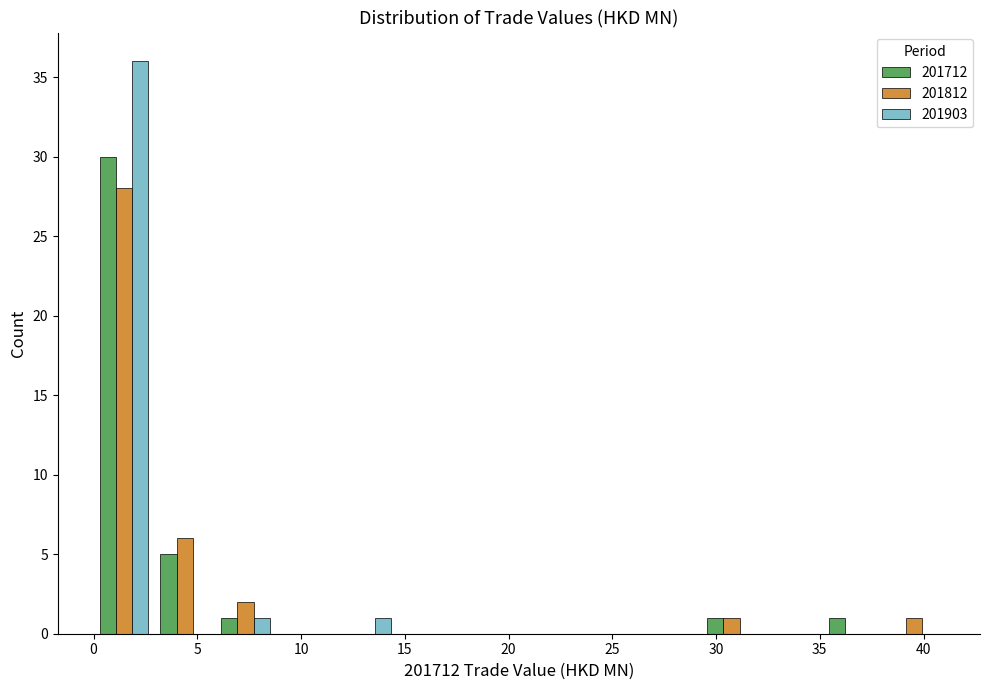

What is the height of the 201812 bar covering 29.5 to 32.0 on the x-axis? Neither the bar edges nor the heights are printed on the chart, so give them approximately, as read against the axes.

1